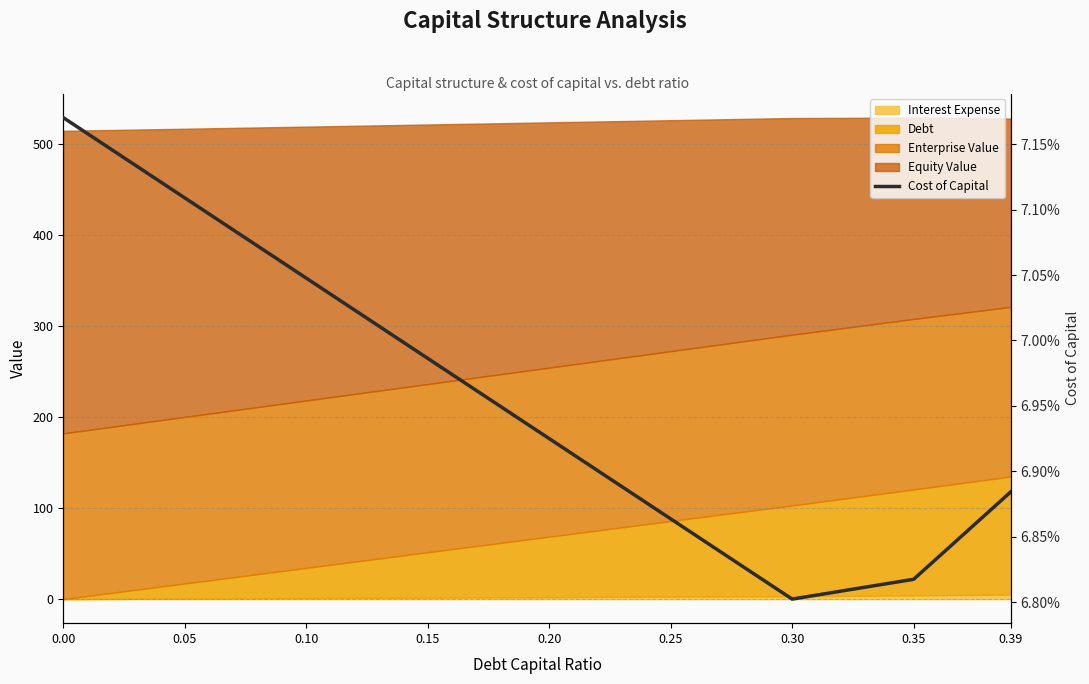

Does the chart have visible grid lines?

Yes